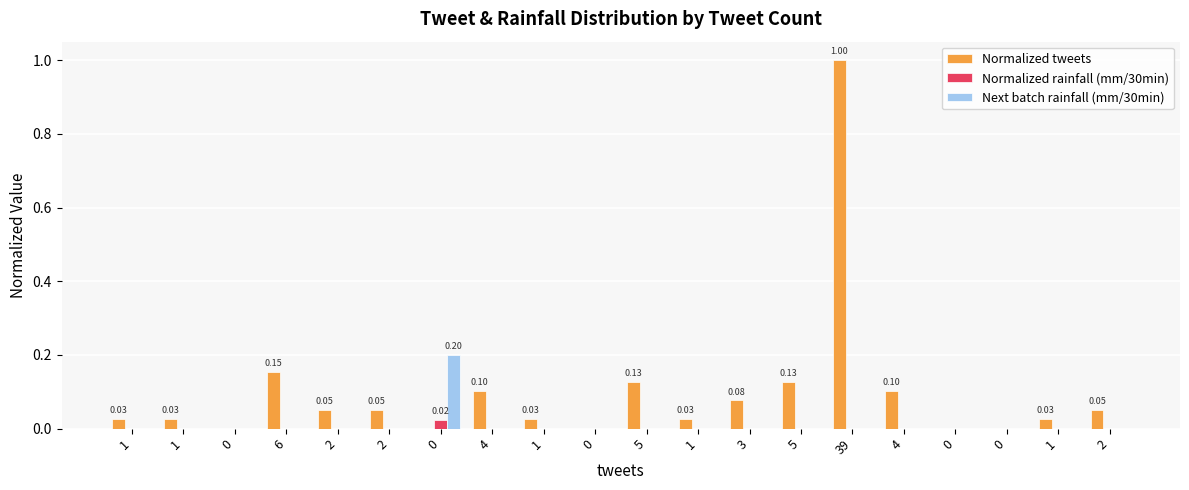

List the labels in order of Normalized rainfall (mm/30min) value, largest first.

0, 1, 1, 0, 6, 2, 2, 4, 1, 0, 5, 1, 3, 5, 39, 4, 0, 0, 1, 2